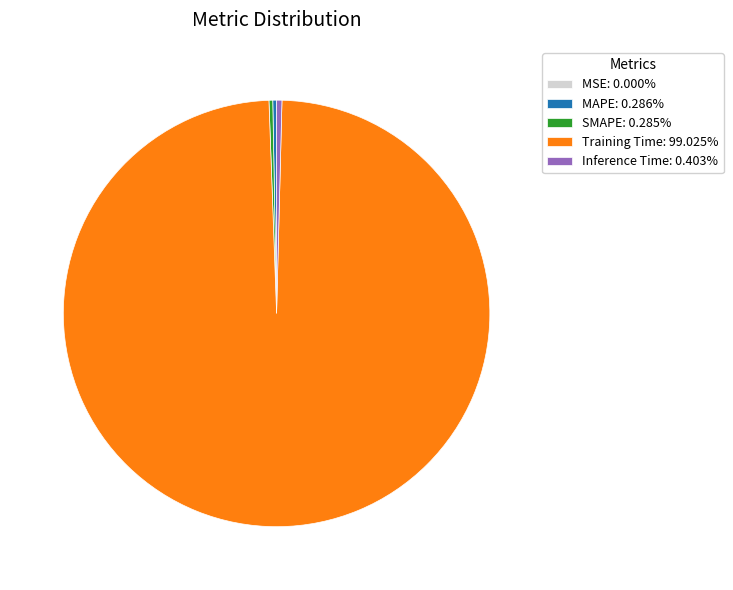

Is there any slice that represents more than half of the pie?

Yes